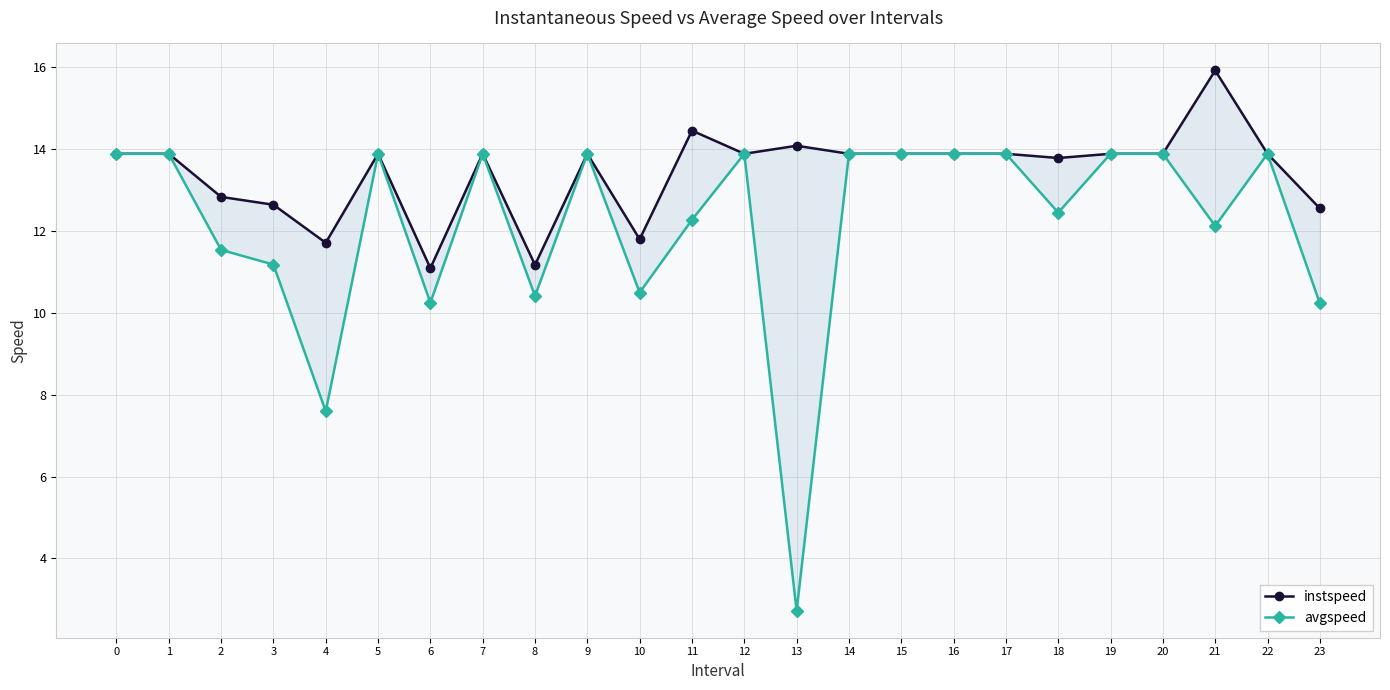

How many lines are shown in the chart?

2